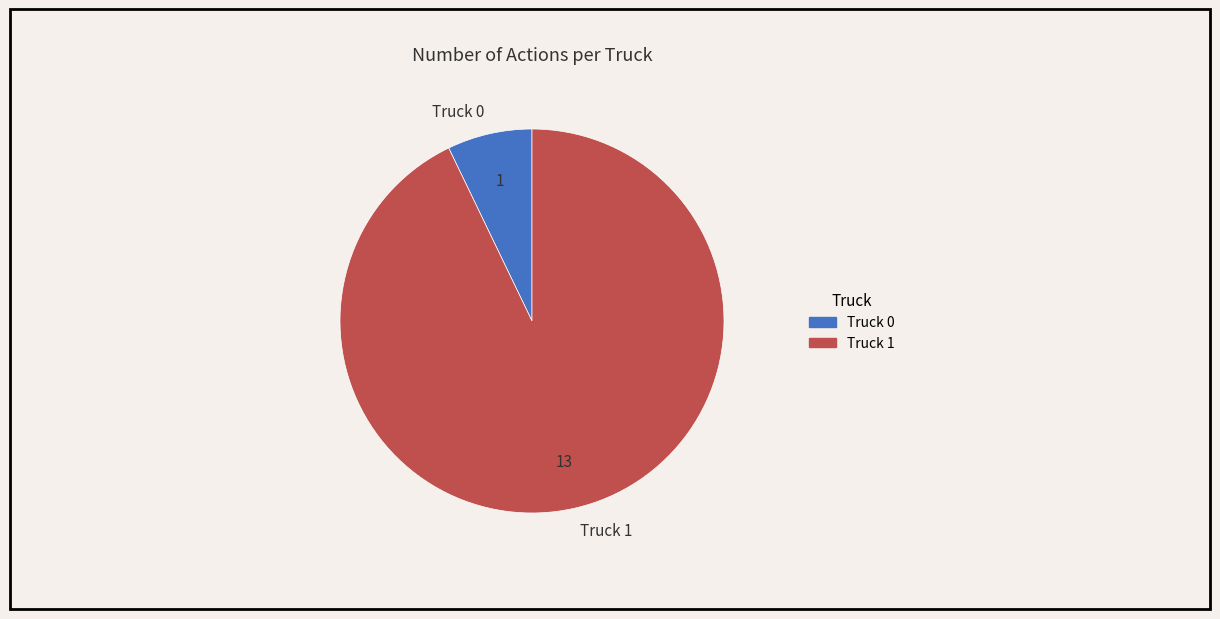

How many segments does this pie chart have?

2